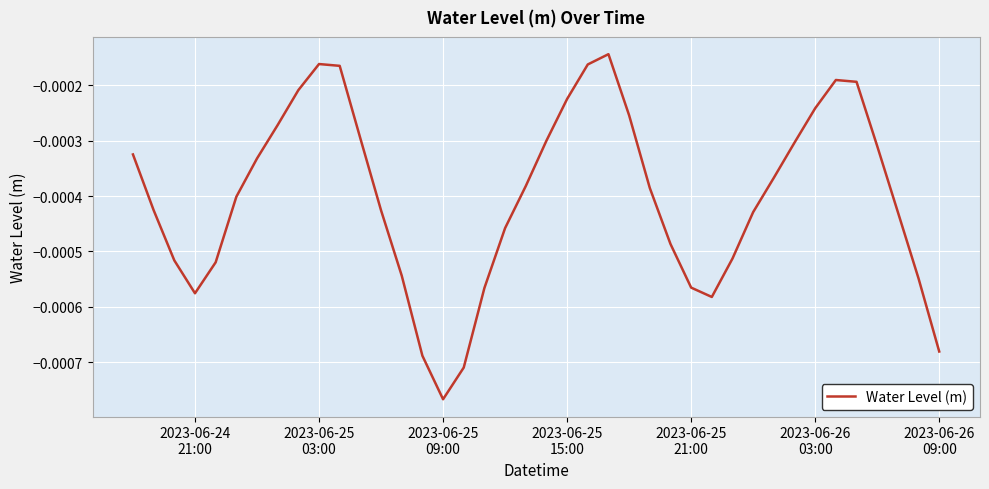

How many lines are shown in the chart?

1